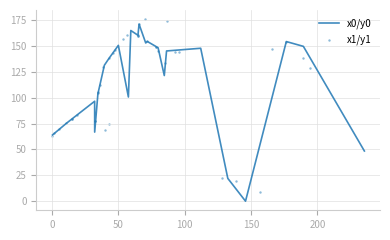

Which series reaches the maximum Y coordinate?

x1/y1